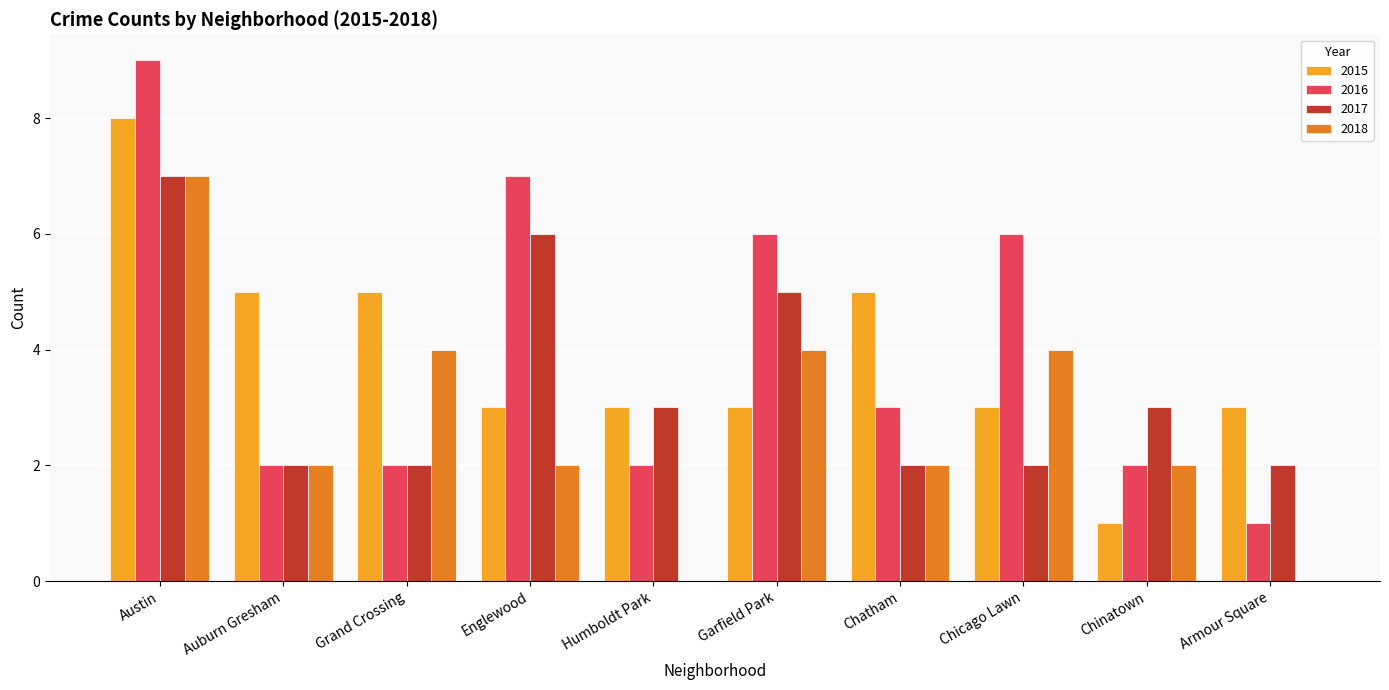

What is the total value across all series at Armour Square?

6